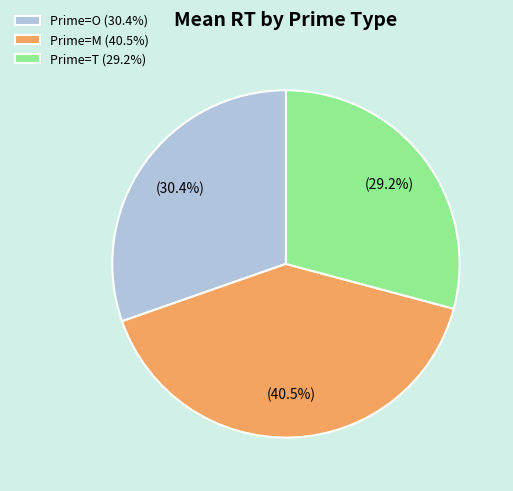

Does any single category account for the majority?

No